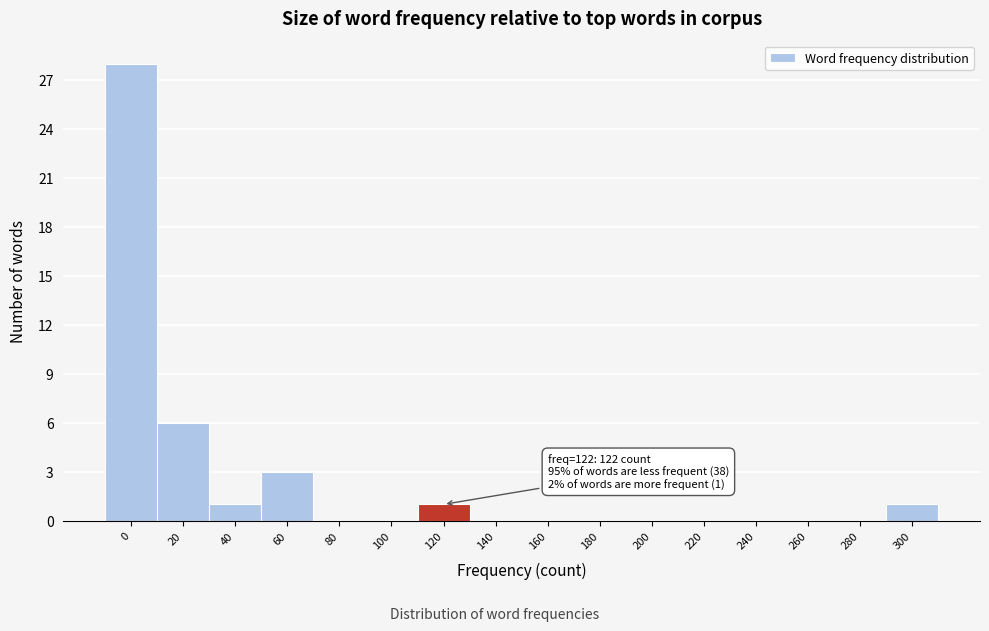

Reading left to right, list all the values displayed in this chart.

0=28	20=6	40=1	60=3	80=0	100=0	120=1	140=0	160=0	180=0	200=0	220=0	240=0	260=0	280=0	300=1